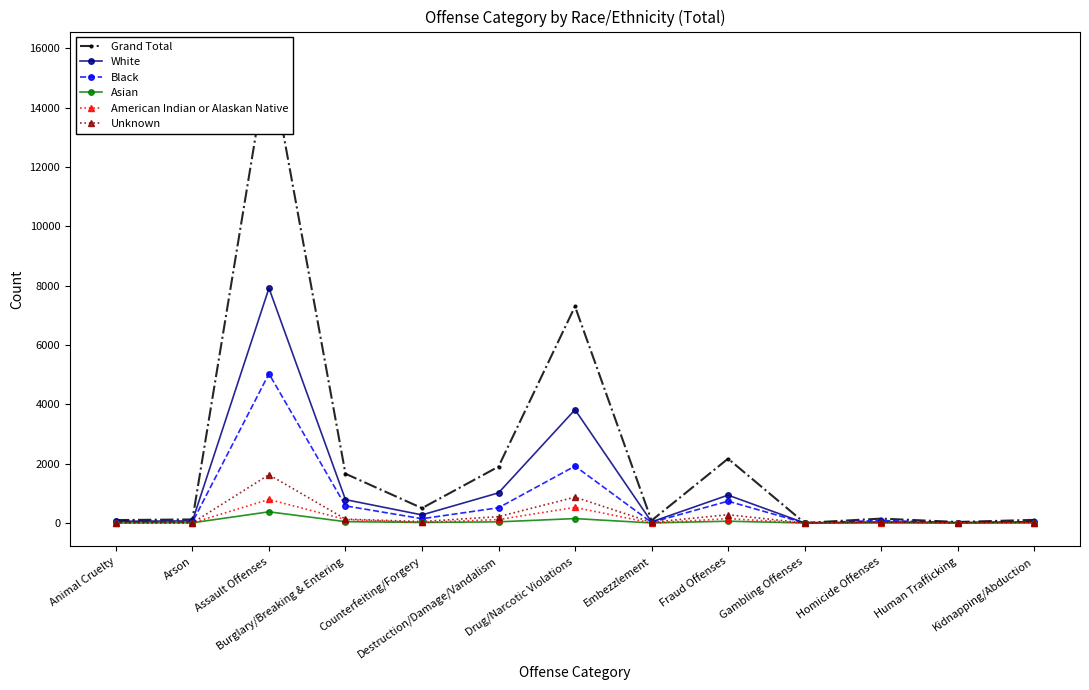

How many lines are shown in the chart?

6